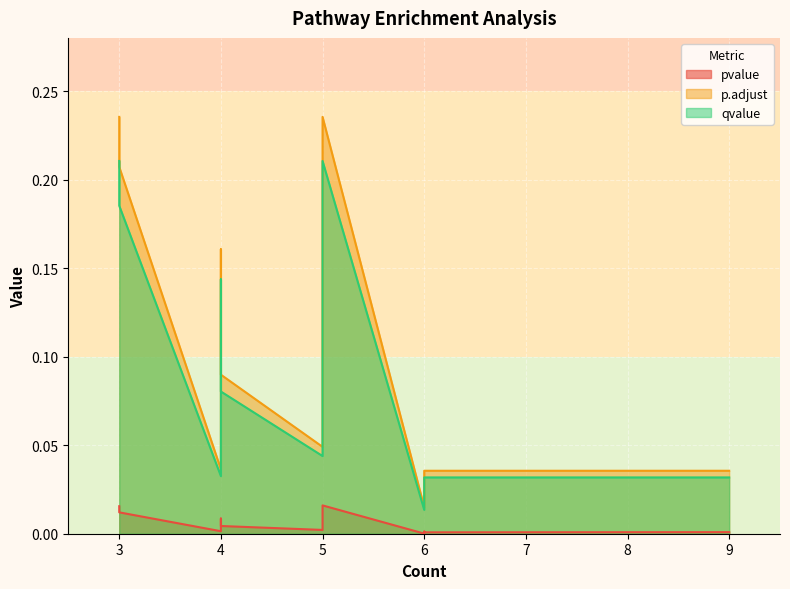

True or false: pvalue and p.adjust intersect in this chart.

False